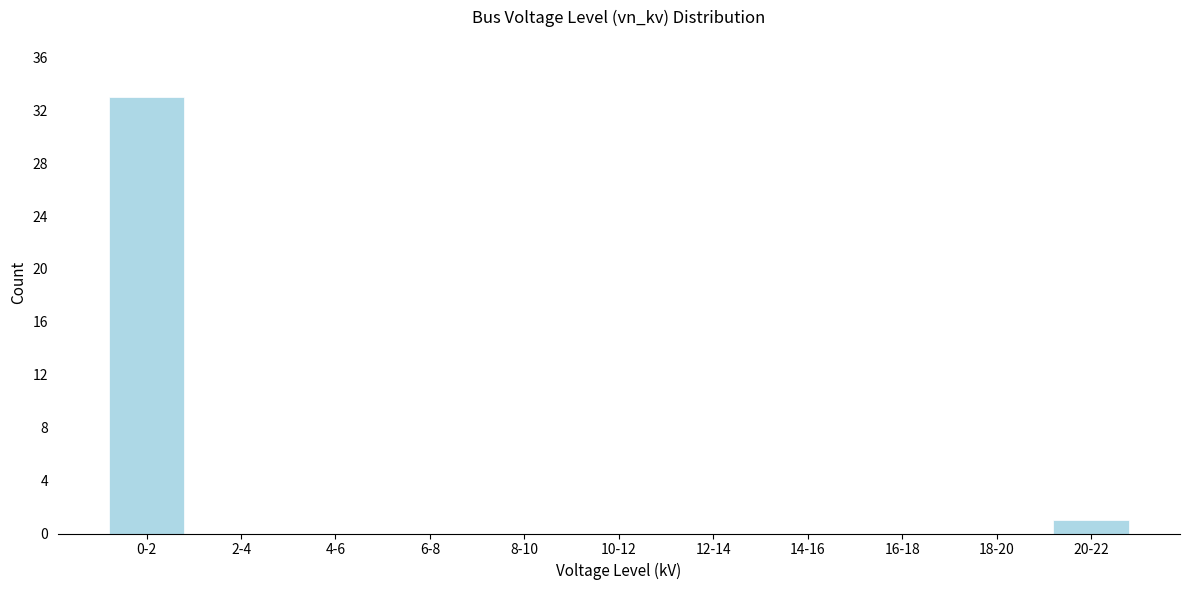

Reading left to right, list all the values displayed in this chart.

0-2=33	2-4=0	4-6=0	6-8=0	8-10=0	10-12=0	12-14=0	14-16=0	16-18=0	18-20=0	20-22=1